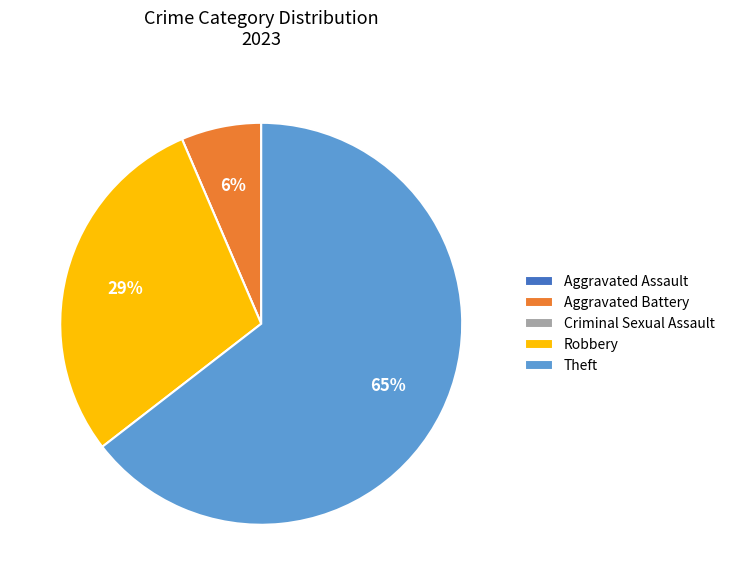

True or false: Robbery accounts for 36% of the total.

False